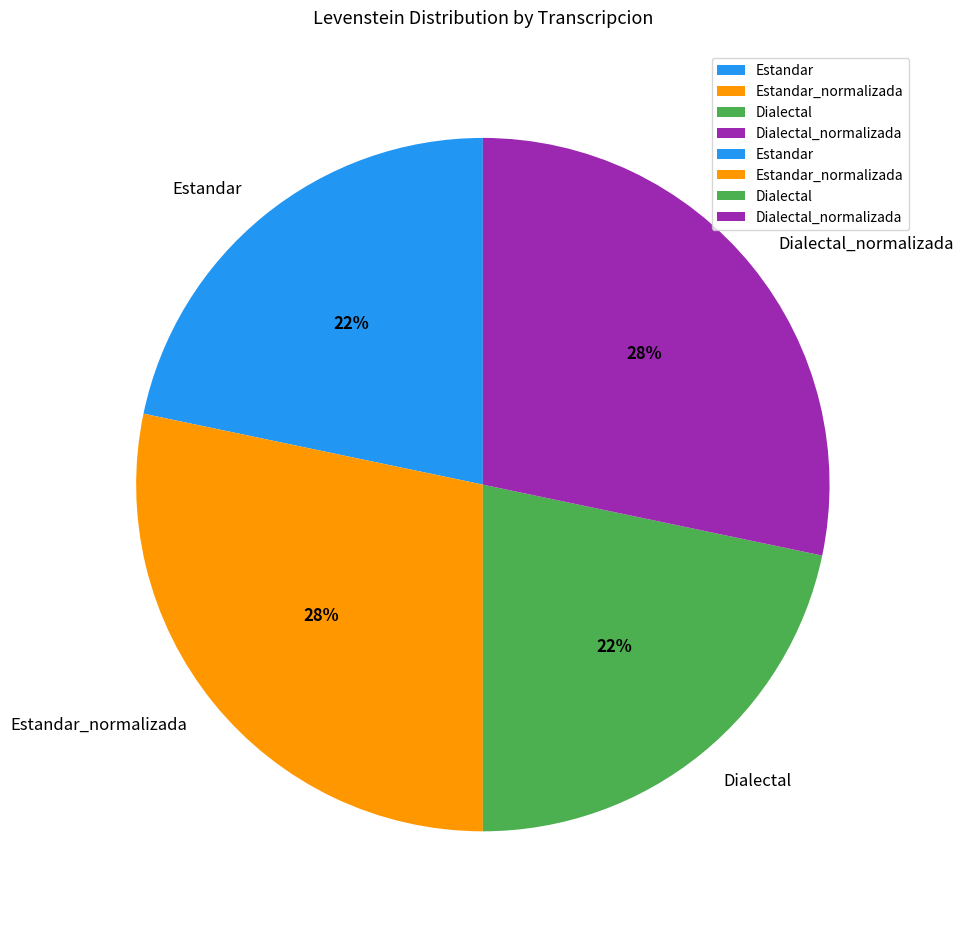

Count the number of slices in the pie.

4